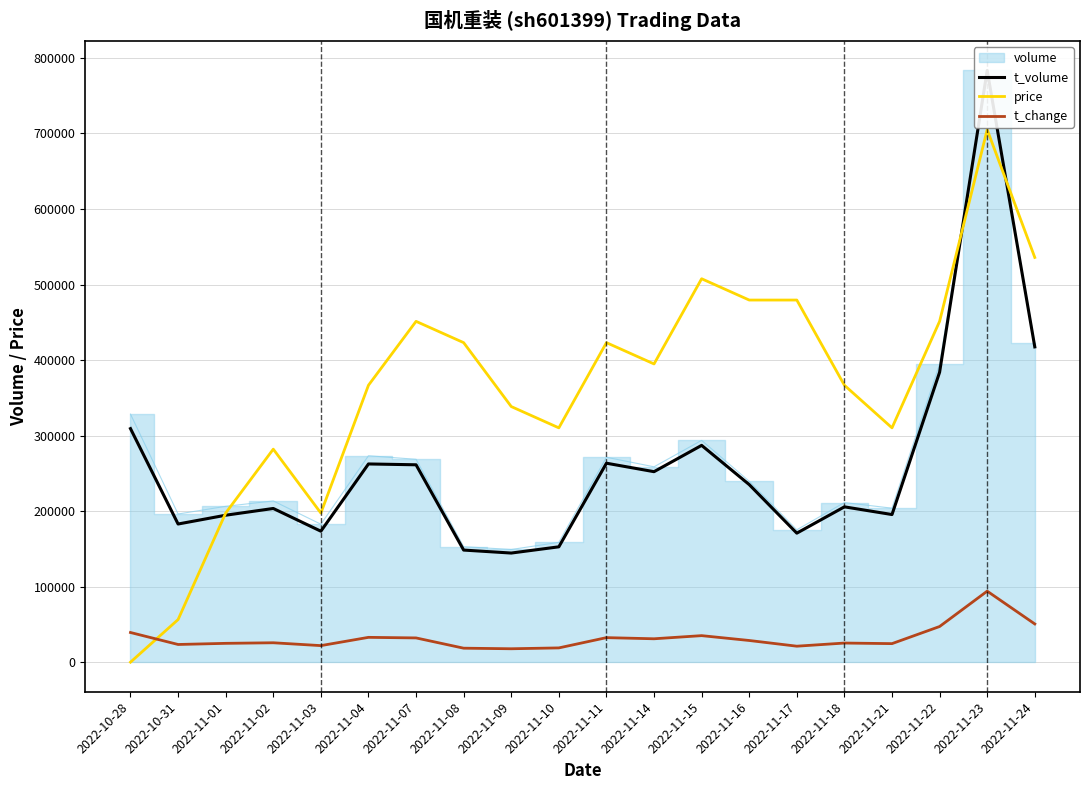

What is the lowest value of the t_change series?

17745.7